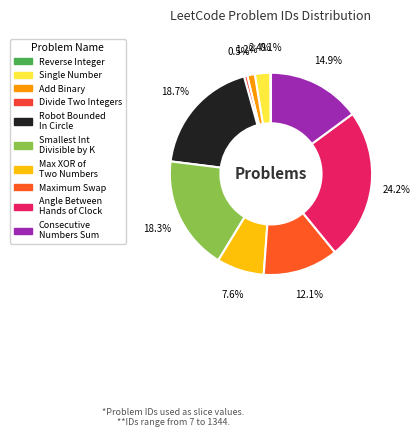

Rank the categories by value from lowest to highest.

Reverse Integer, Divide Two Integers, Add Binary, Single Number, Maximum XOR of Two Numbers in an Array, Maximum Swap, Consecutive Numbers Sum, Smallest Integer Divisible by K, Robot Bounded In Circle, Angle Between Hands of a Clock